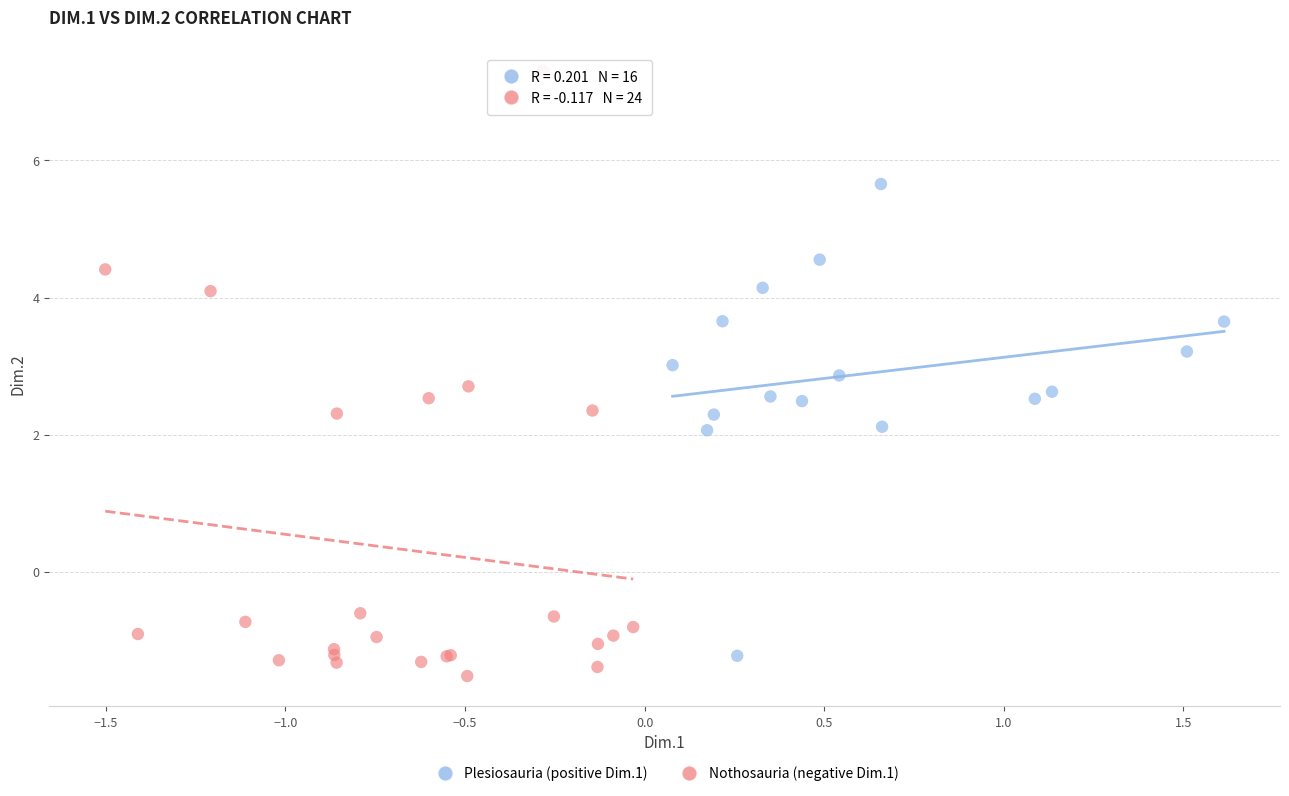

Which series has the largest Y range (max minus min)?

Nothosauria (negative Dim.1)